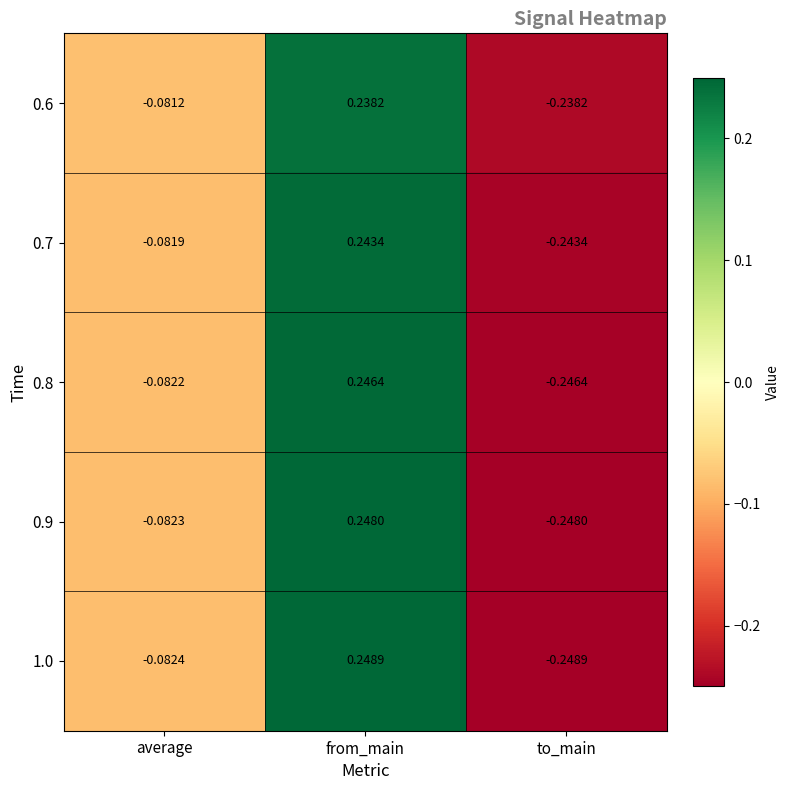

Where is 0.8 nearest to the value 0?

average